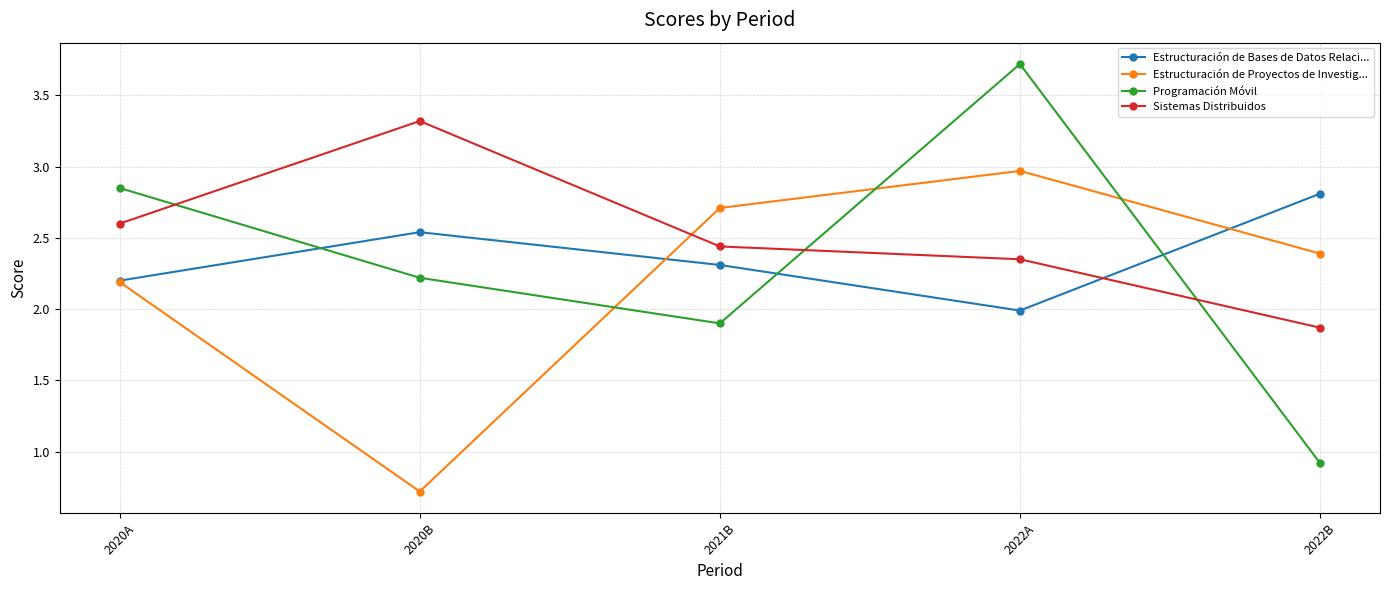

How many intersections are there between Sistemas Distribuidos and Estructuración de Proyectos de Investig...?

1